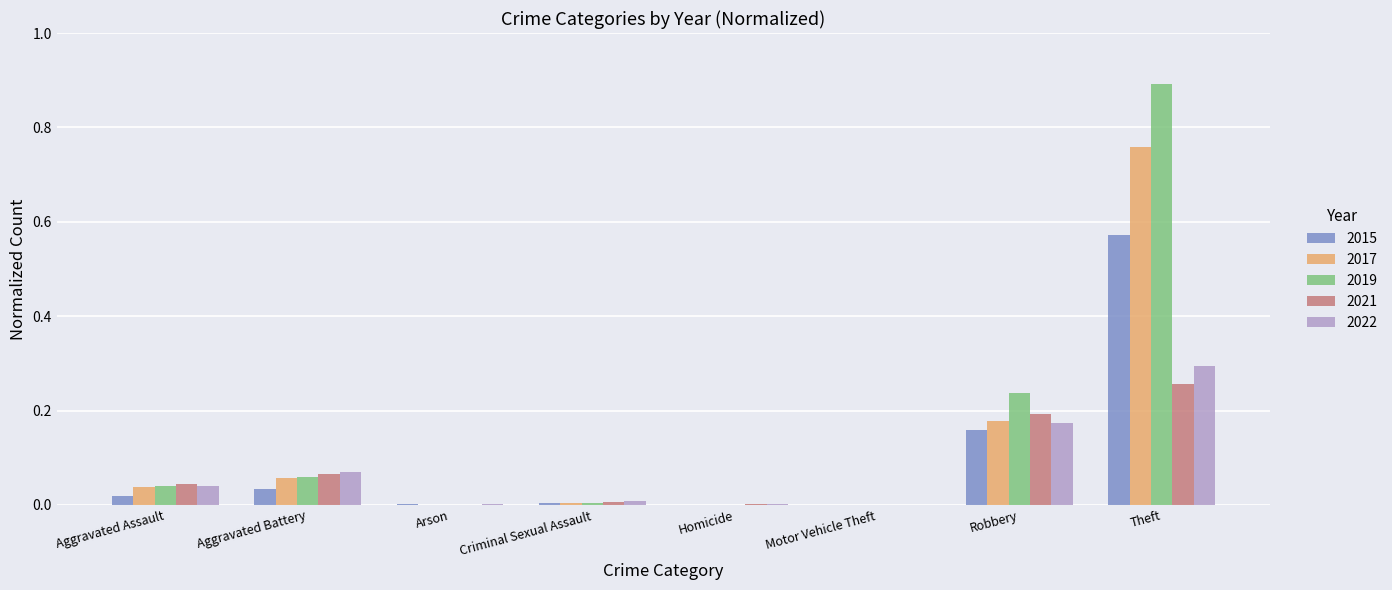

The 2017 series shows 0.0 at Aggravated Battery. True or false?

False